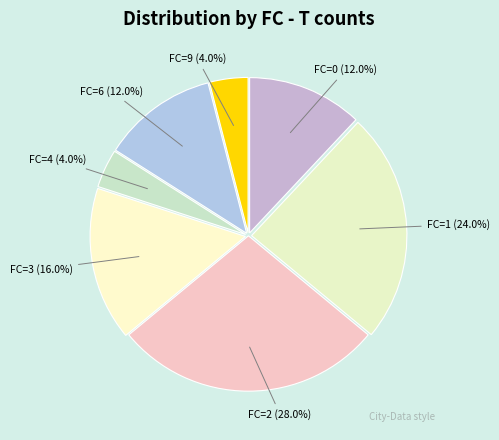

Does FC=9 (4.0%) represent more than half of the total?

No